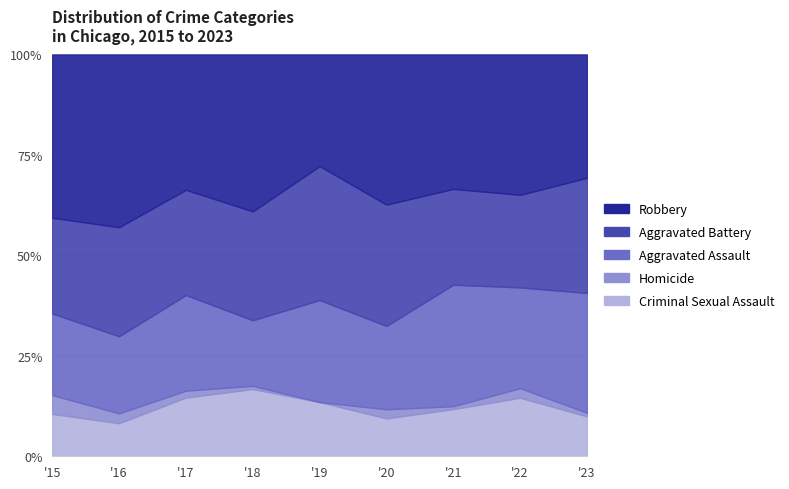

Reading right to left, transcribe all the data shown in this chart.

Criminal Sexual Assault: 34	43	33	25	34	42	43	27	27
Homicide: 3	7	2	6	0	2	5	8	12
Aggravated Assault: 102	74	85	55	64	41	70	63	52
Aggravated Battery: 98	68	67	80	84	68	77	89	61
Robbery: 105	103	94	99	70	98	99	141	104